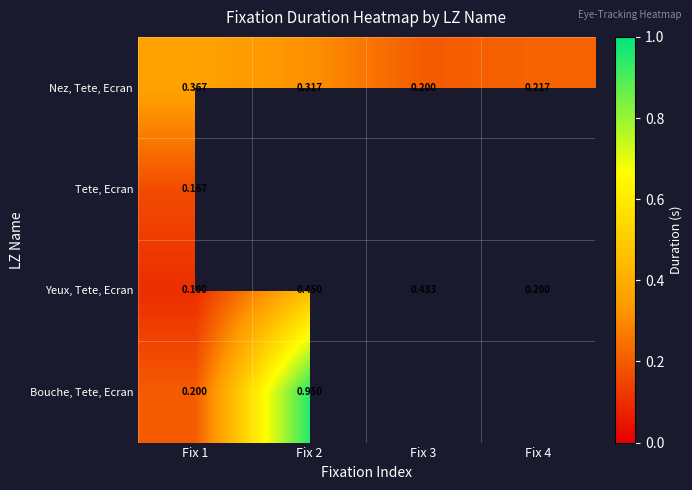

Is the value of Bouche, Tete, Ecran at Fix 1 greater than the value of Nez, Tete, Ecran at Fix 2?

No